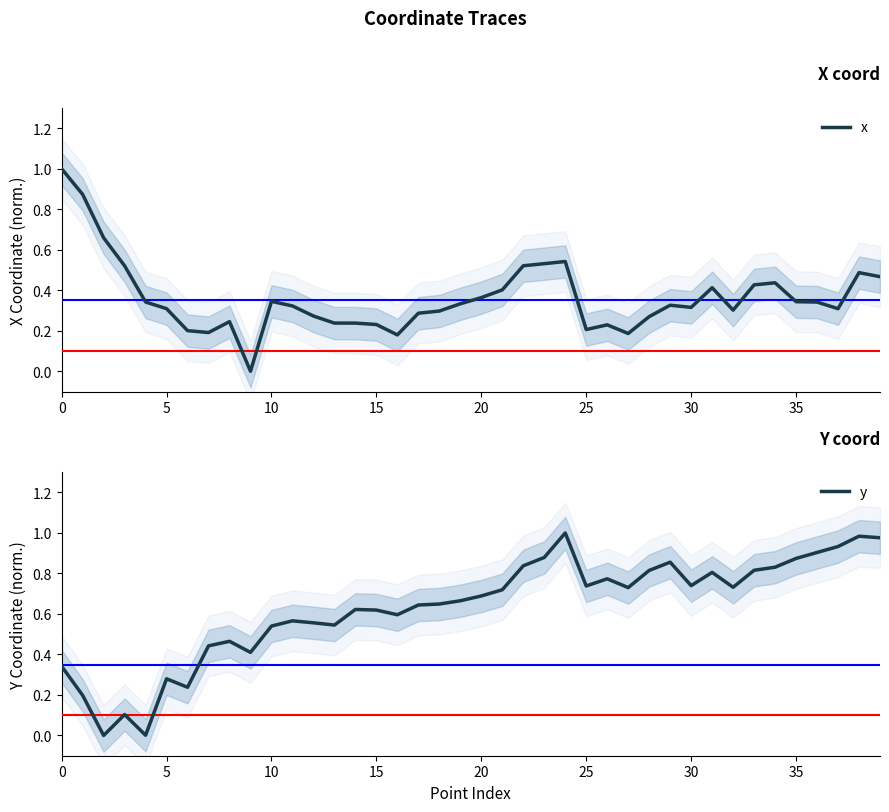

What is the value of the y point at the 33rd from the left?

0.7